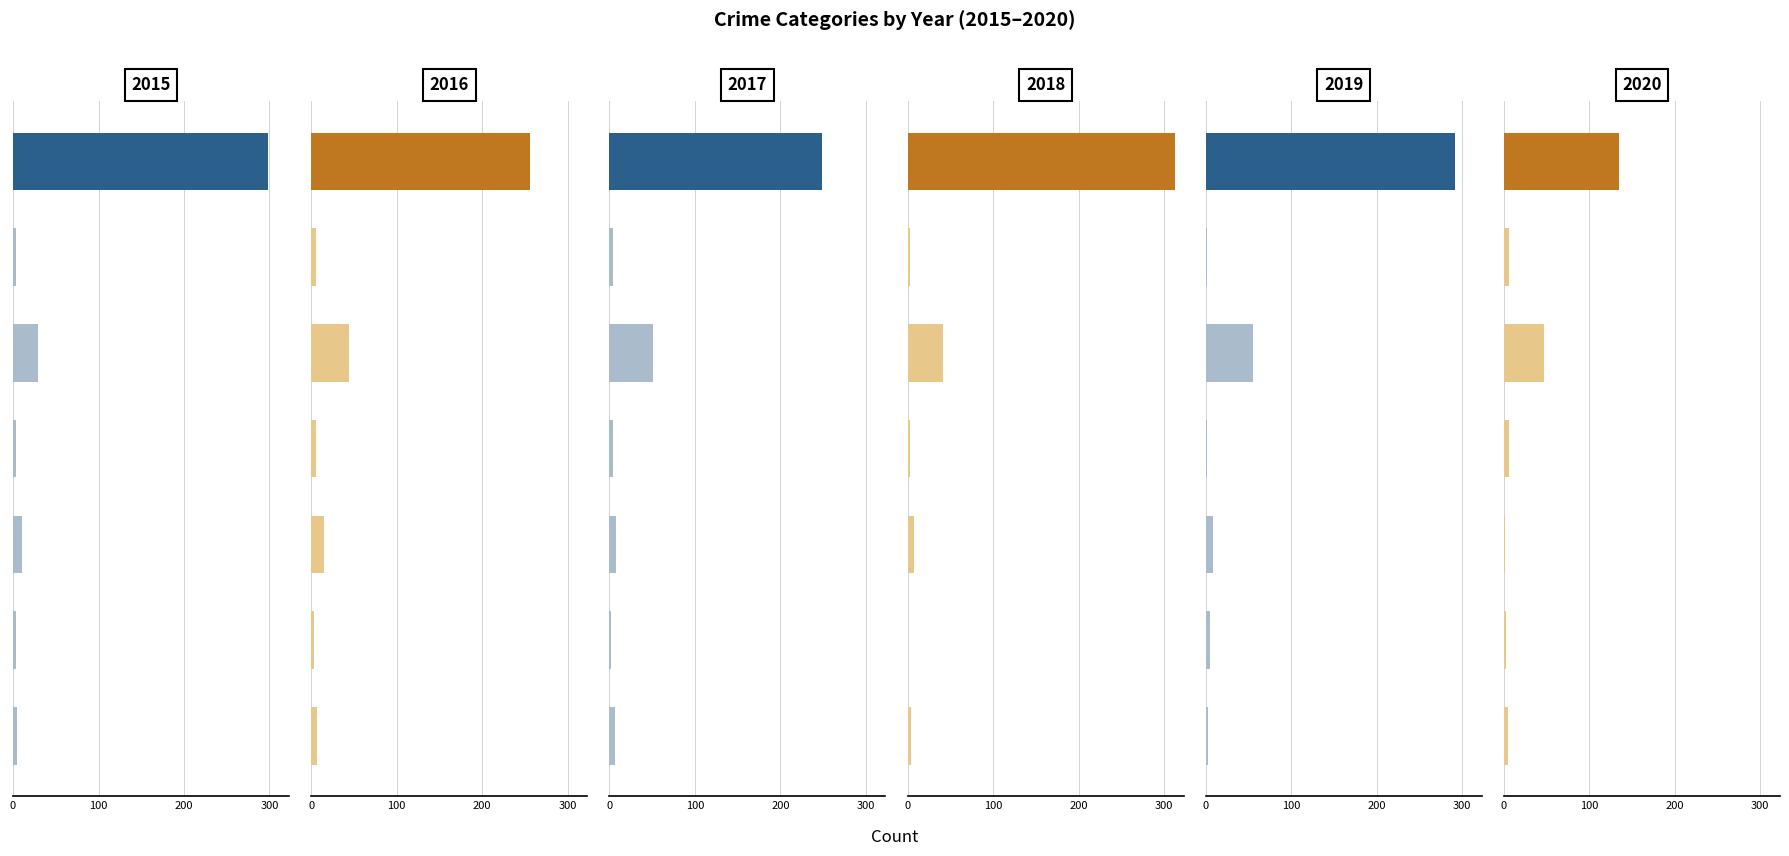

What is the sum of all 2017 values?

325